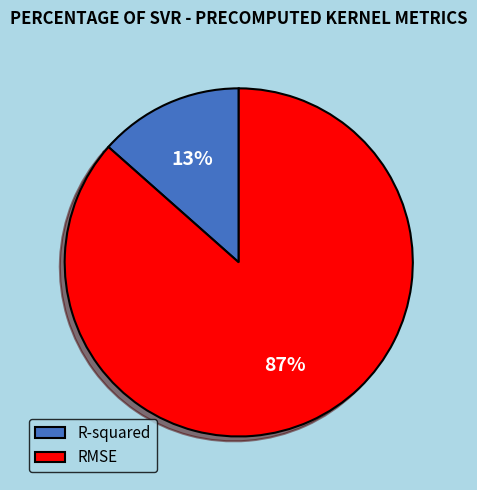

To the nearest percent, what is the average slice percentage?

50%